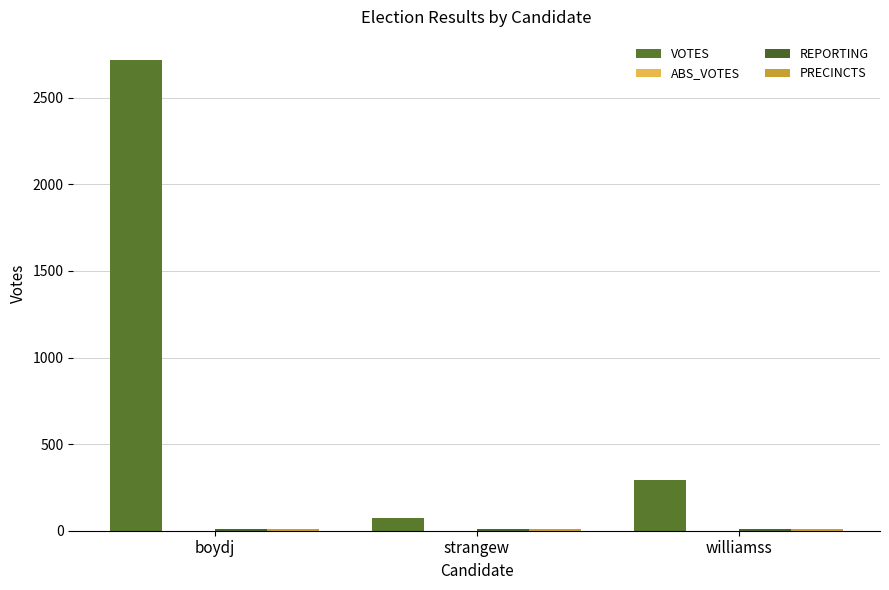

What is the label of the 1st bar from the right?

williamss